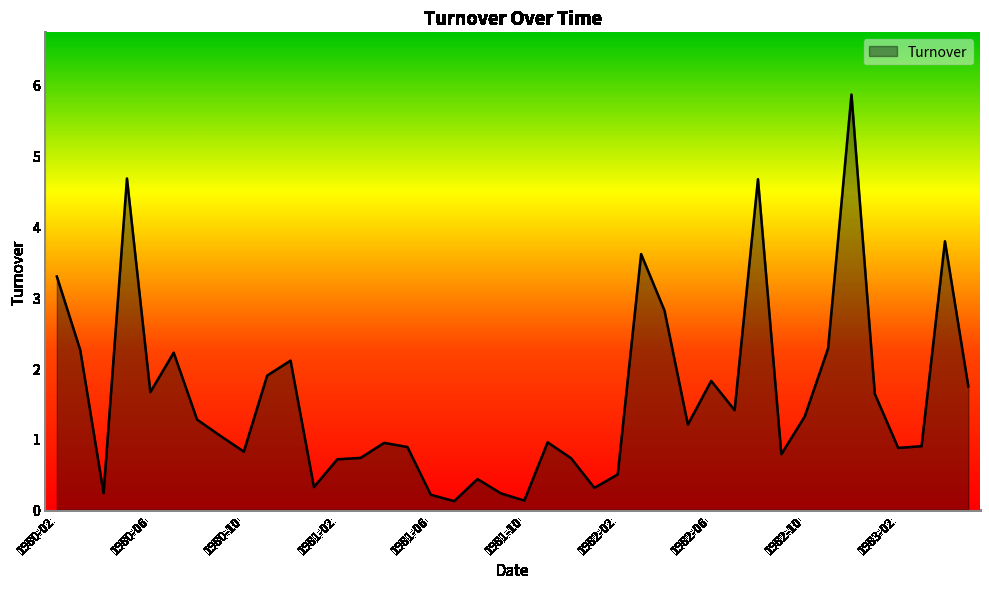

What is the difference between the maximum and minimum values?

5.7